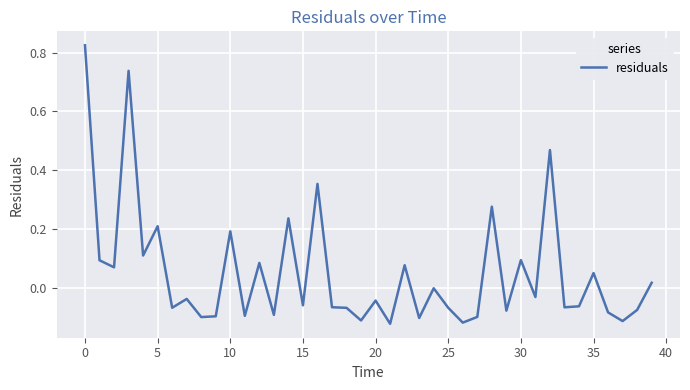

What is the difference between the maximum and minimum values?

0.9